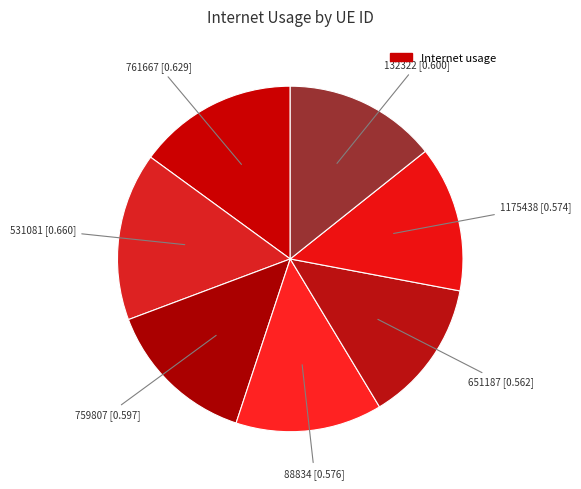

Count the number of slices in the pie.

7